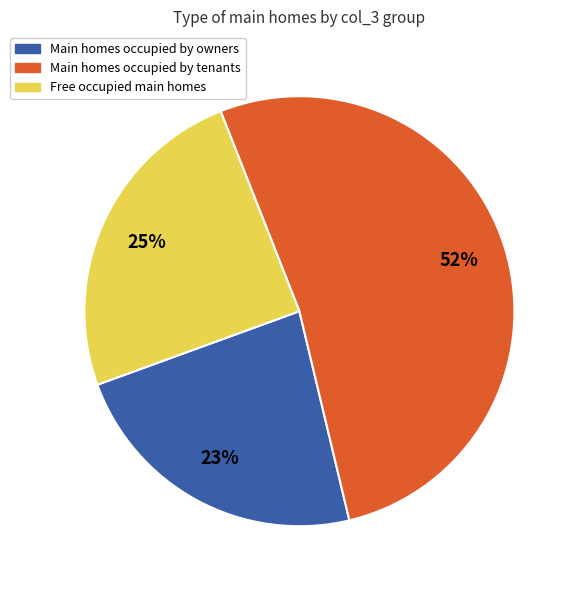

To the nearest percent, what is the average slice percentage?

33%